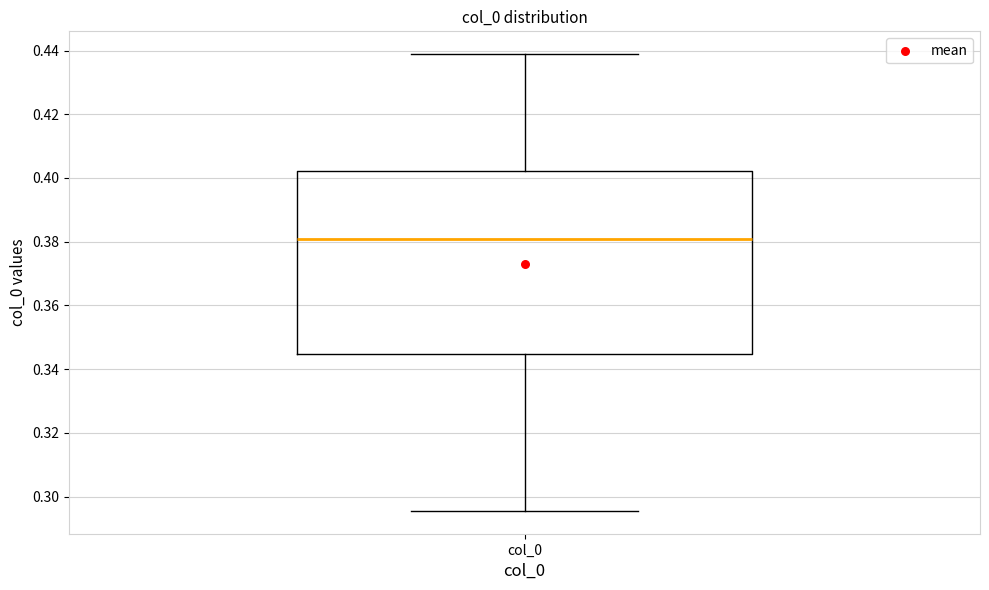

Transcribe this box plot: give where the median line is, the range the box spans, and where the two whiskers end, as read against the y-axis. The values are not printed on the chart, so give them approximately, as read against the axis.

median 0.380, box 0.344 to 0.402, whiskers 0.296 to 0.438